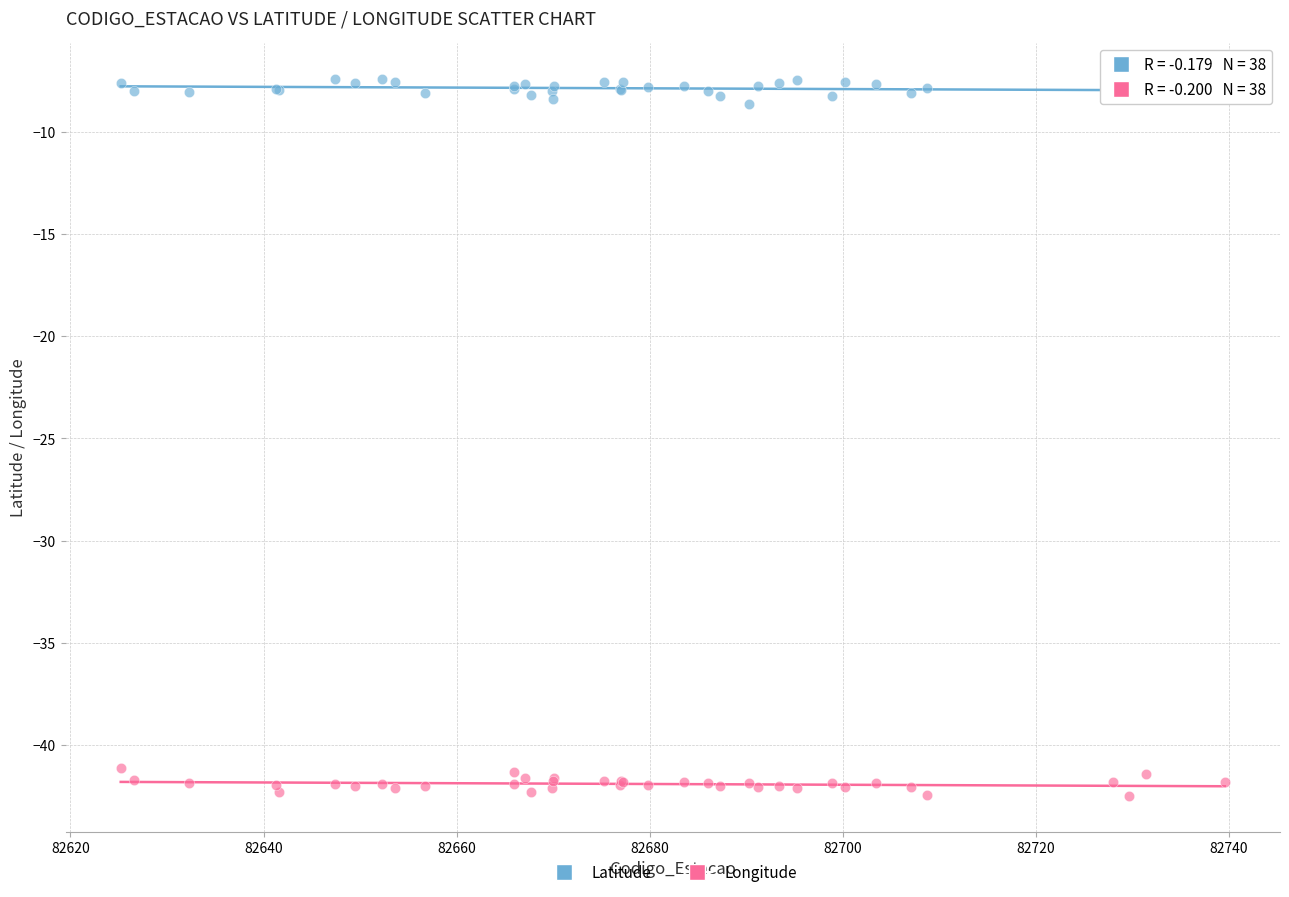

Which series reaches the minimum Y coordinate?

Longitude